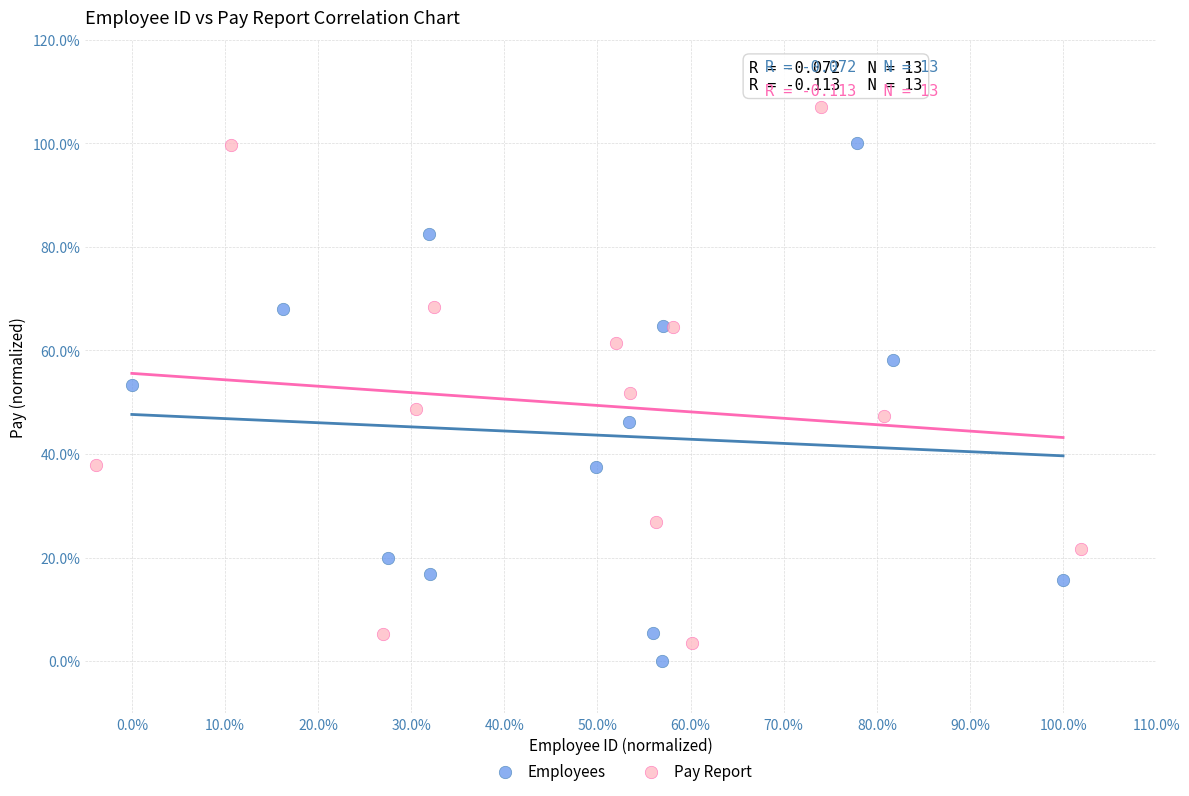

What are all the series names shown in the legend?

Employees, Pay Report